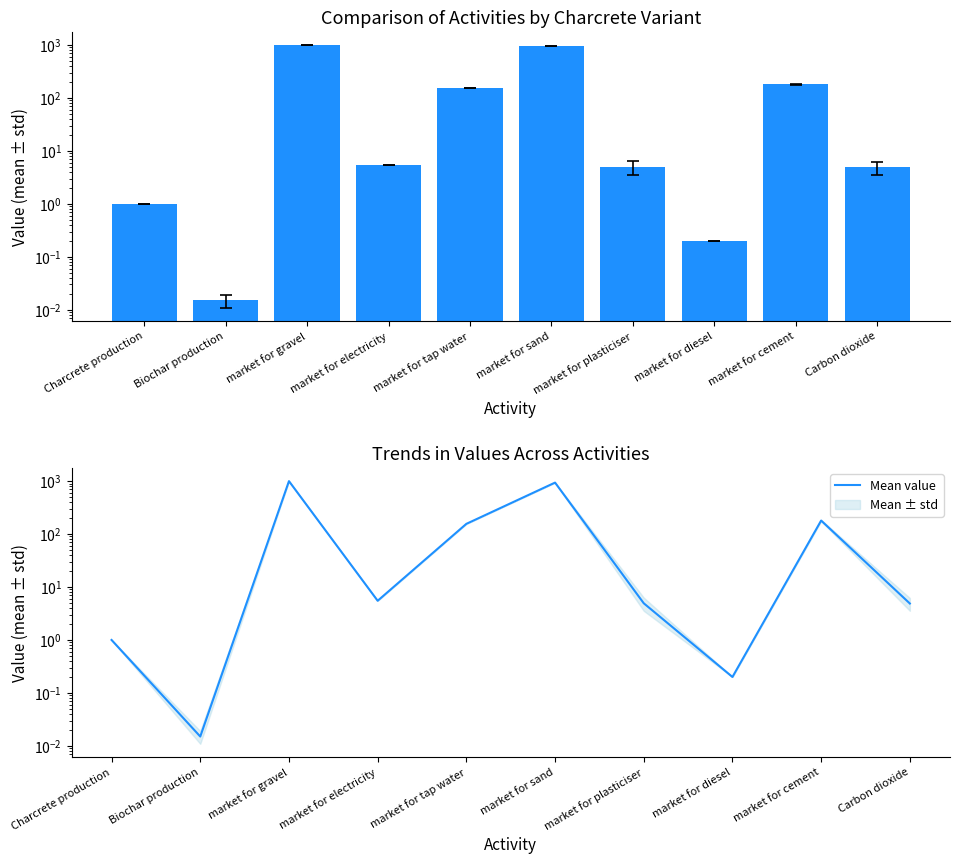

What is the difference between the values at Charcrete production and market for plasticiser?

3.9